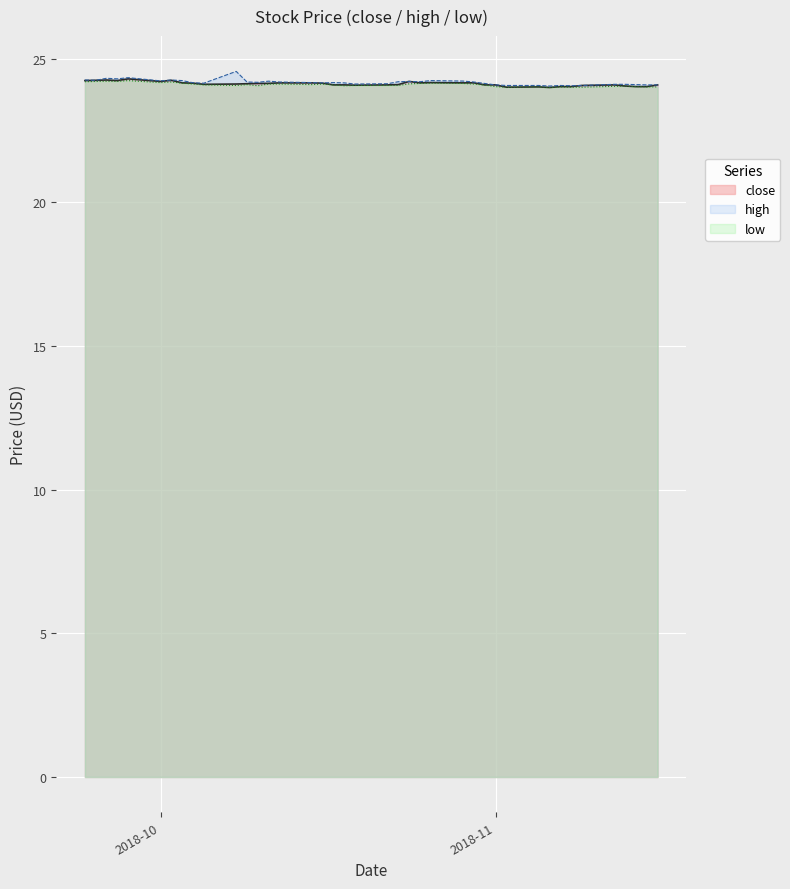

Reading right to left, extract all data points from this chart.

24.2	24.2	24.3	24.2	24.3	24.2	24.2	24.2	24.1	24.1	24.1	24.1	24.1	24.1	24.2	24.2	24.1	24.1	24.1	24.1	24.1	24.1	24.2	24.2	24.2	24.2	24.2	24.1	24.1	24.0	24.0	24.0	24.0	24.0	24.1	24.1	24.0	24.0	24.0	24.1